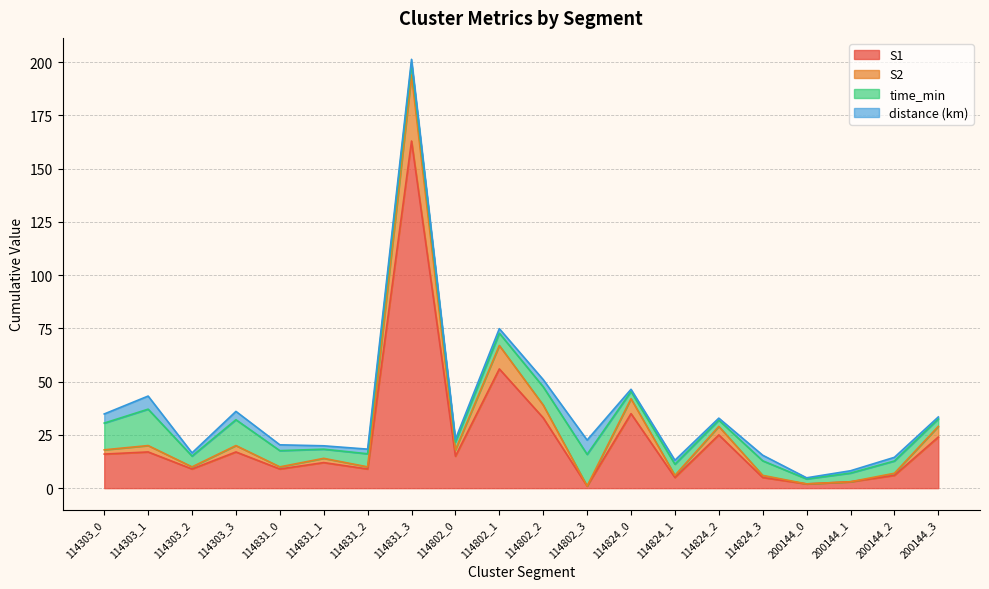

At which category is the sum across all series the highest?

114831_3